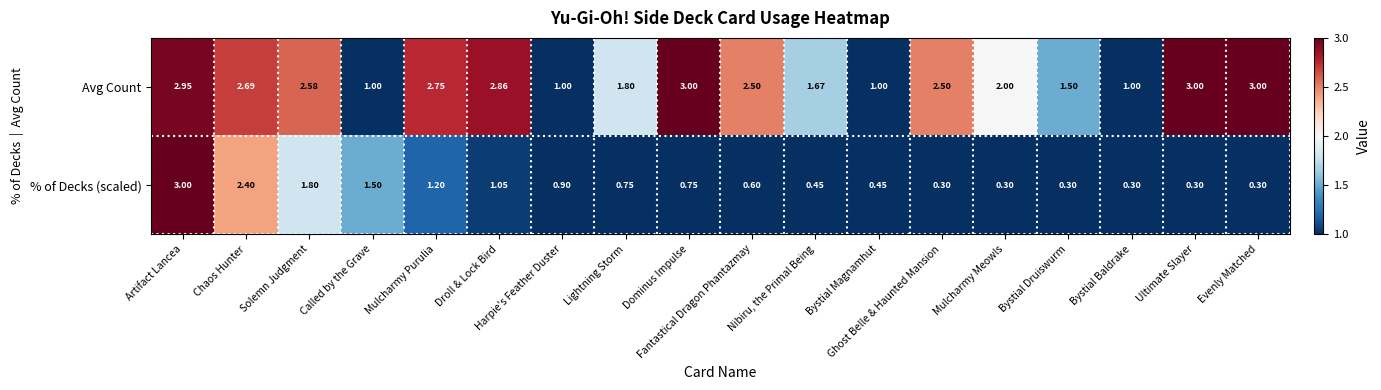

Rank the series by their average value, from lowest to highest.

% of Decks (scaled), Avg Count